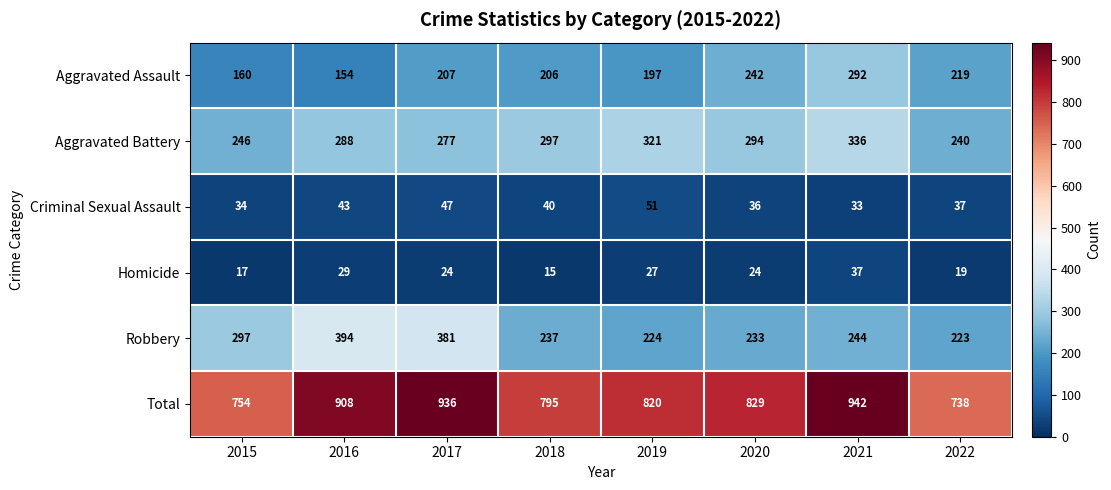

Count the number of categories in the chart.

8